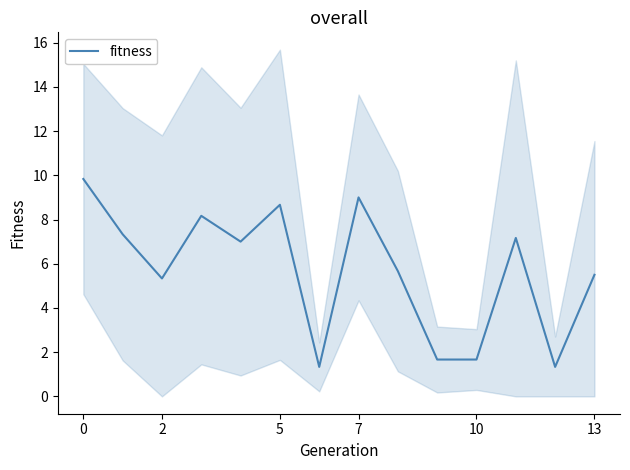

The fitness series shows 1.7 at 10. True or false?

True